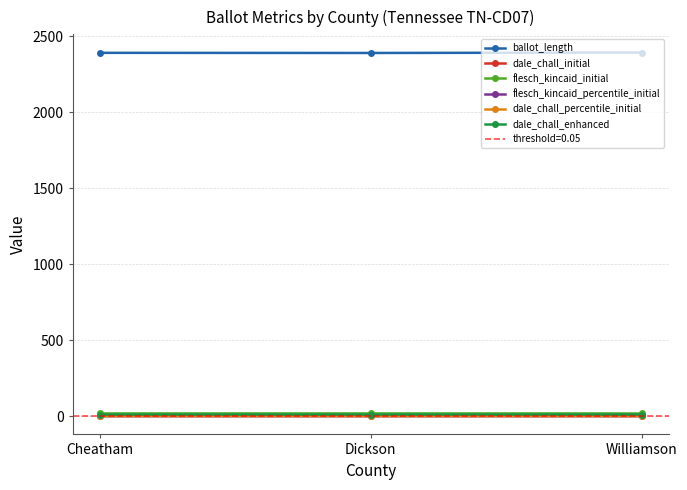

What position from the left is Dickson?

2